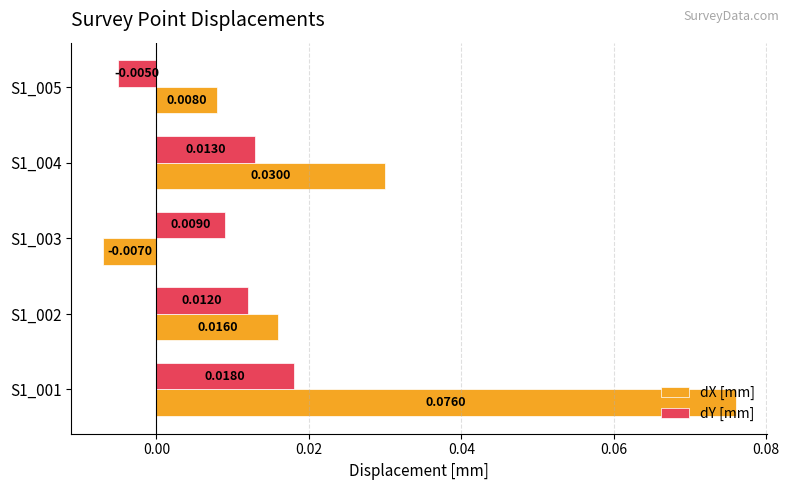

Is the value of dX [mm] at S1_002 greater than the value of dY [mm] at S1_004?

Yes